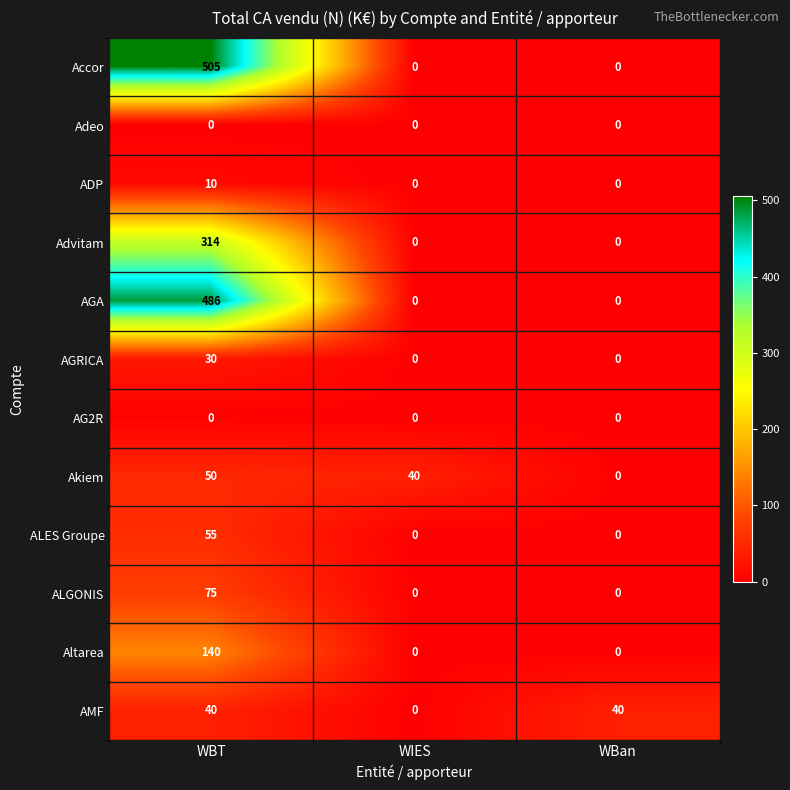

The value of ADP at WBT is 10. True or false?

True